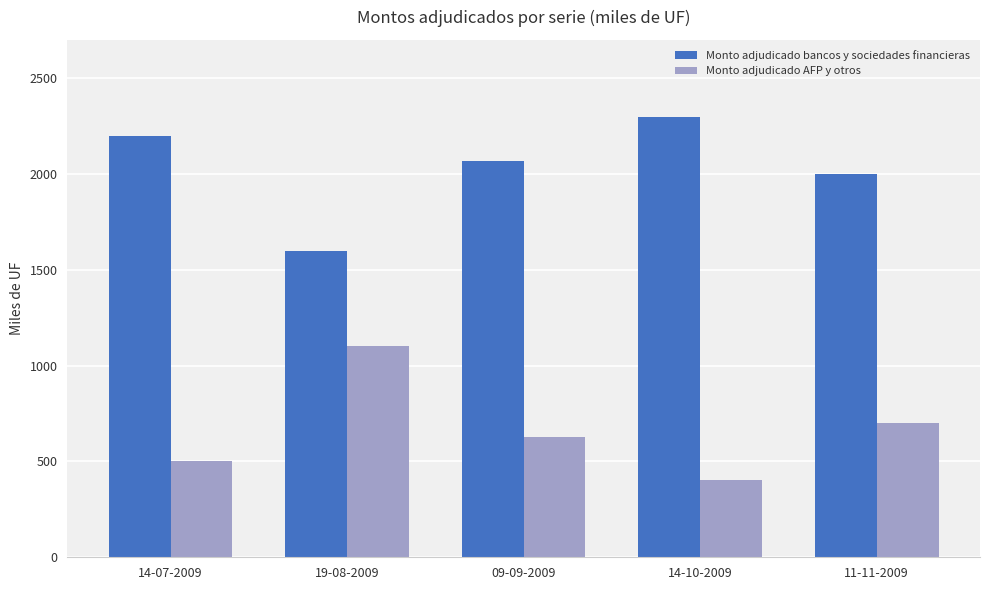

Which series has the largest total across all categories?

Monto adjudicado bancos y sociedades financieras